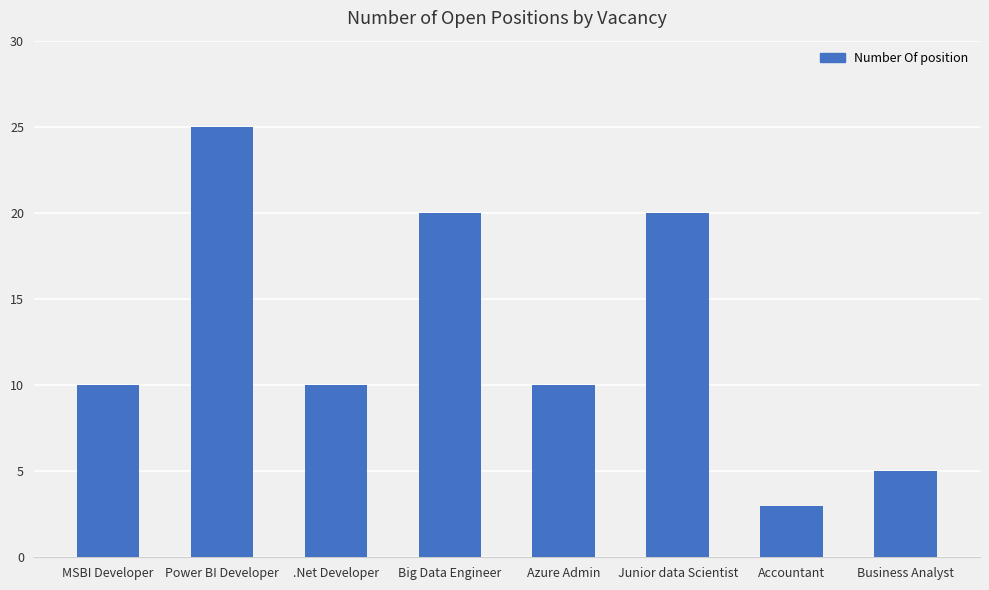

What is the change in value from Junior data Scientist to Accountant?

-17